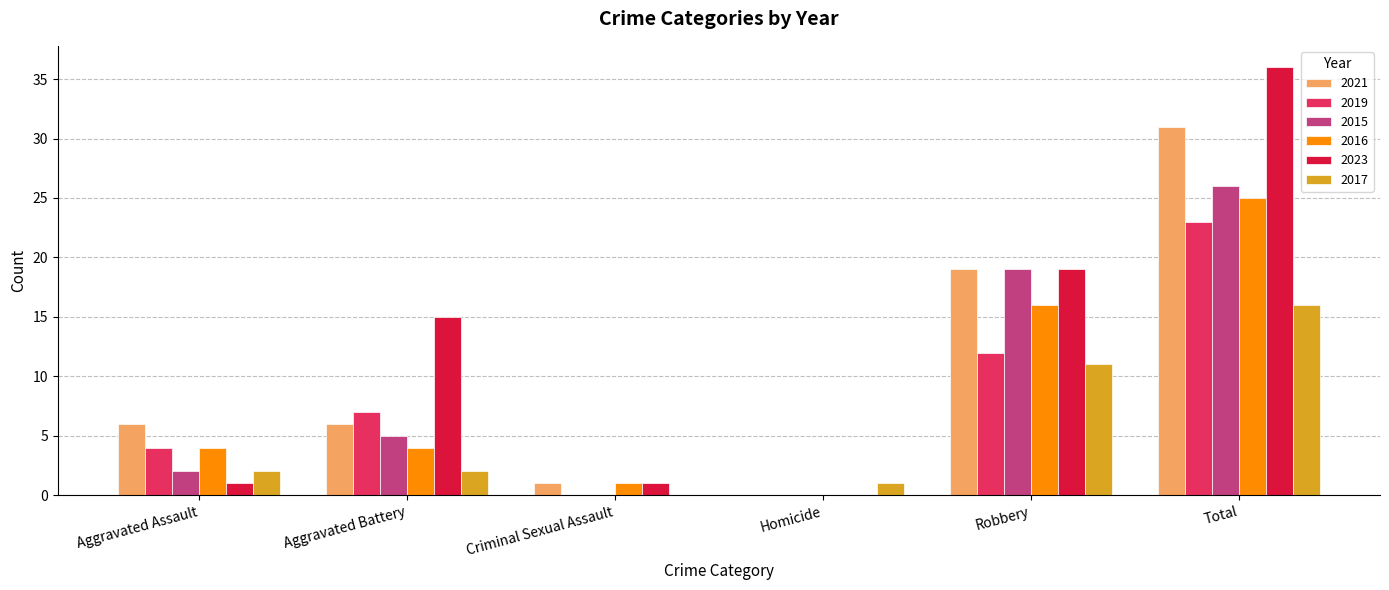

What is the sum of all 2015 values?

52